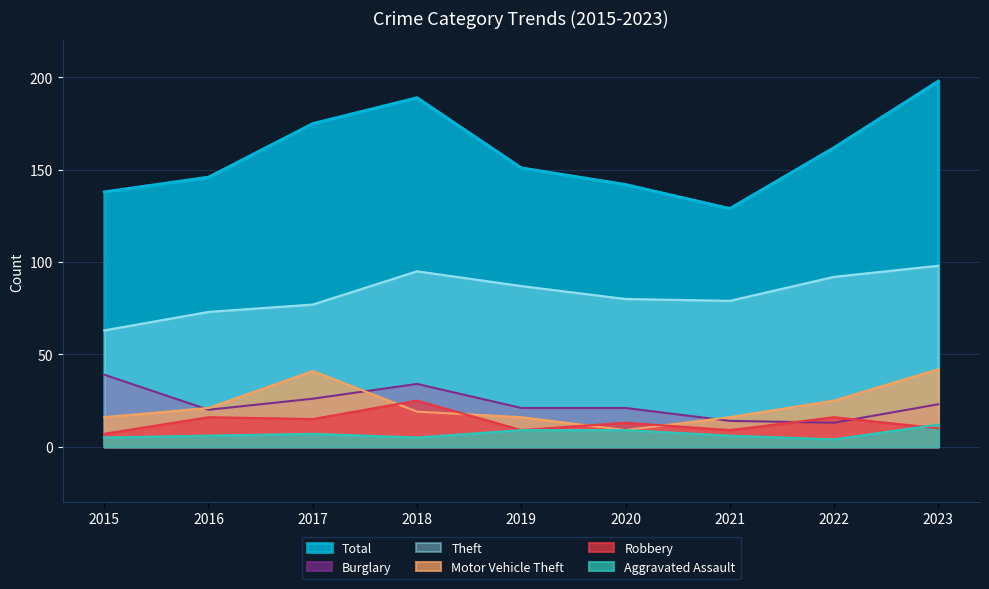

Where is the first local maximum for Total?

2018